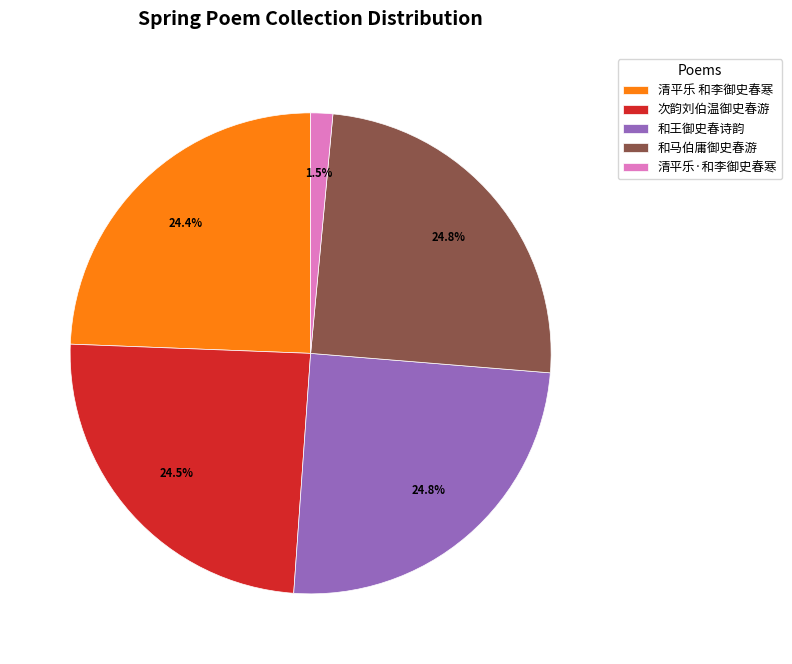

Count the number of slices in the pie.

5